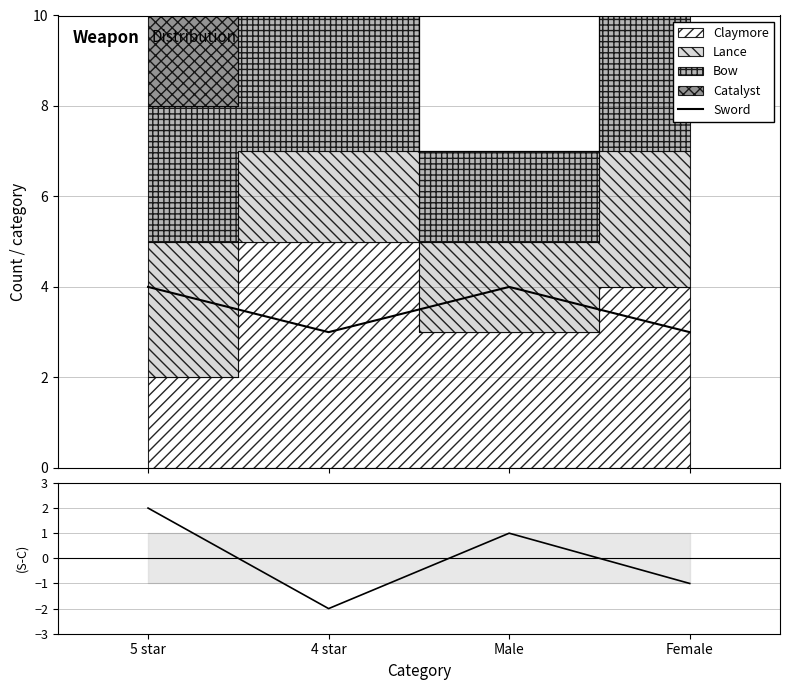

How many values in Sword-Claymore are below zero?

2